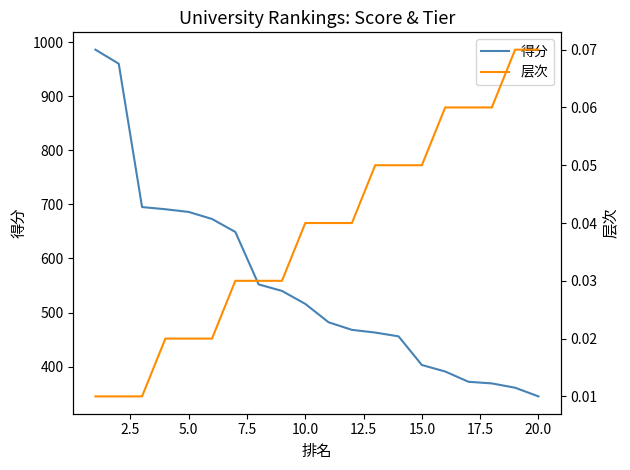

What is the highest value of the 得分 series?

986